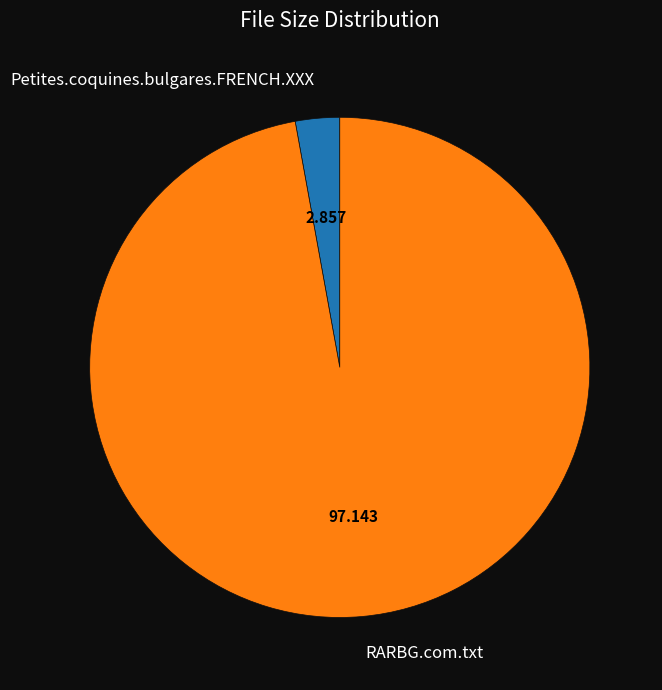

Which slice is the largest?

RARBG.com.txt